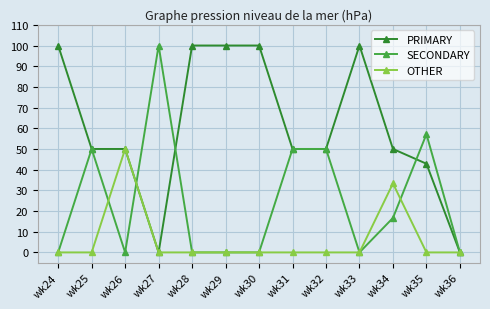

What is the value of the PRIMARY point at the 7th from the left?

100.0